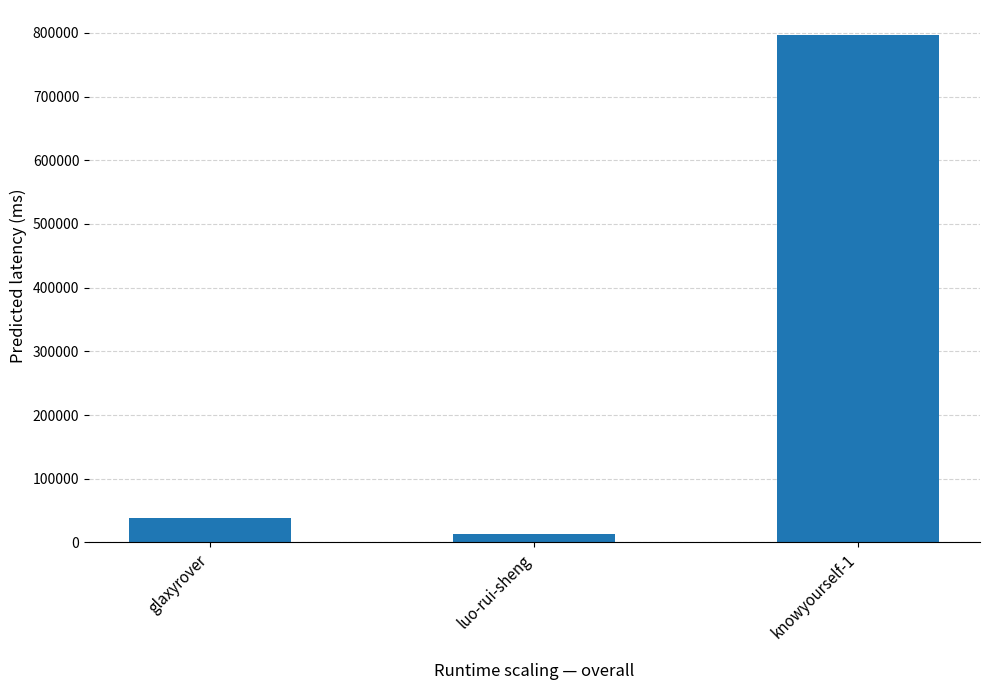

What position from the left is luo-rui-sheng?

2